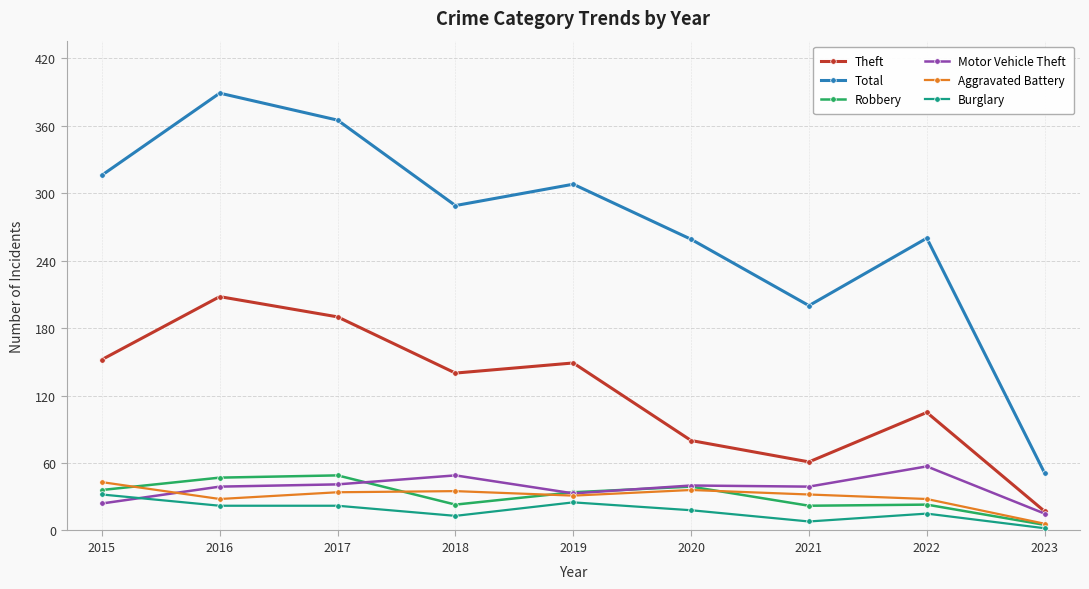

Is it true that Motor Vehicle Theft equals 40 at 2020?

True